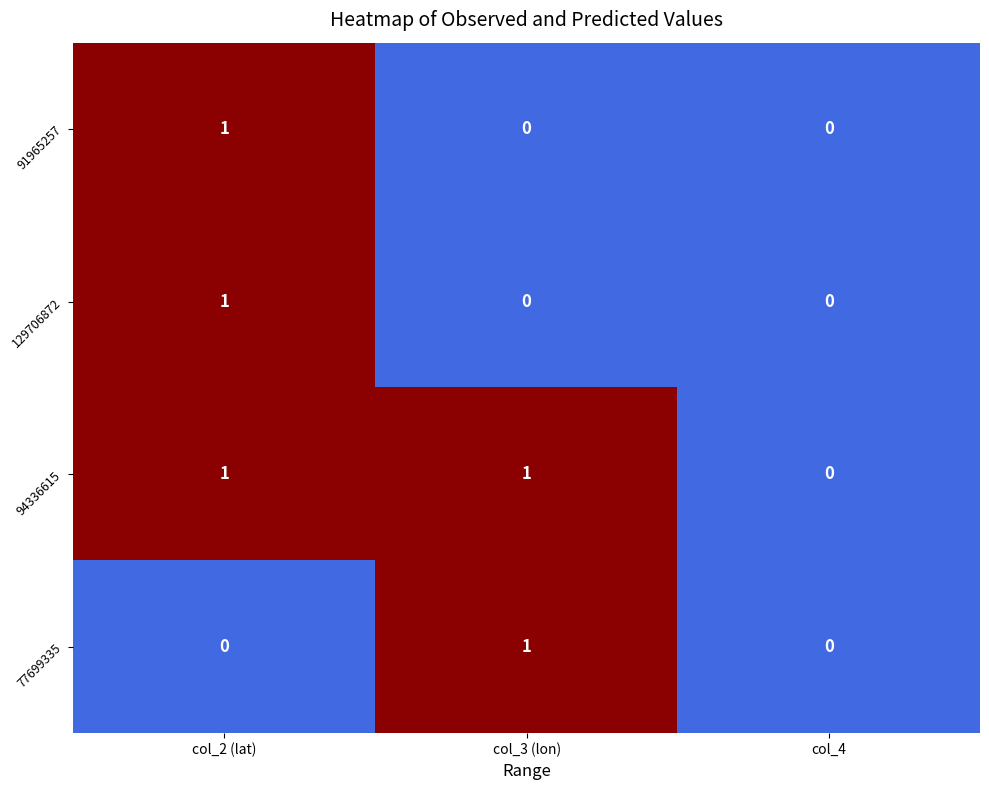

At which category is the sum across all series the highest?

col_2 (lat)